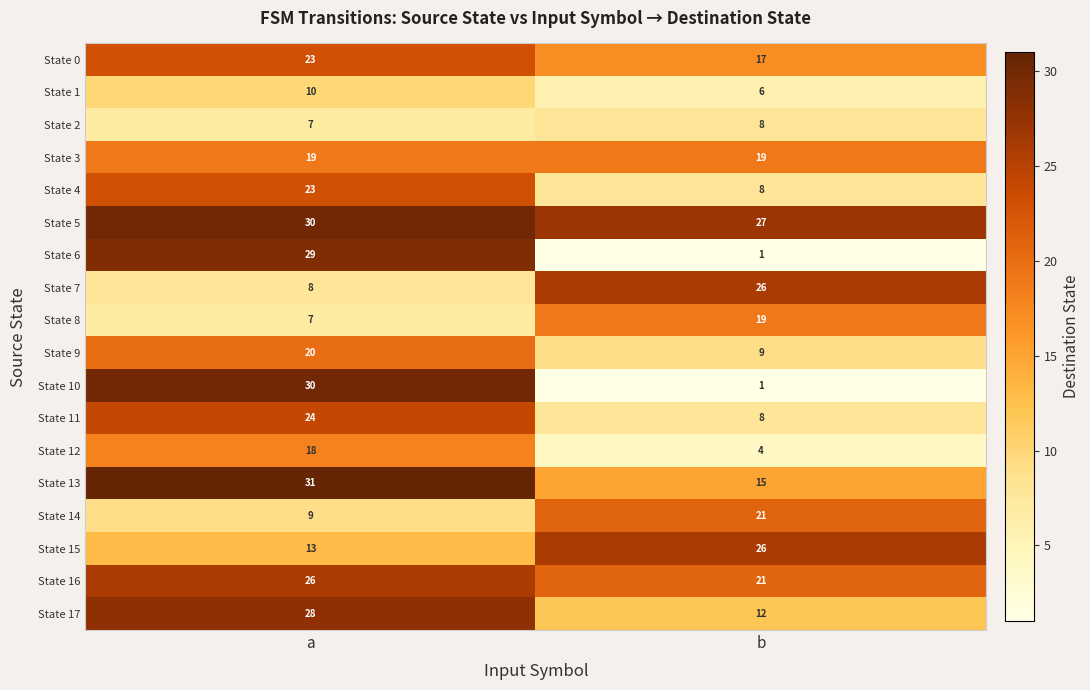

Which label corresponds to the smallest value in the chart?

b